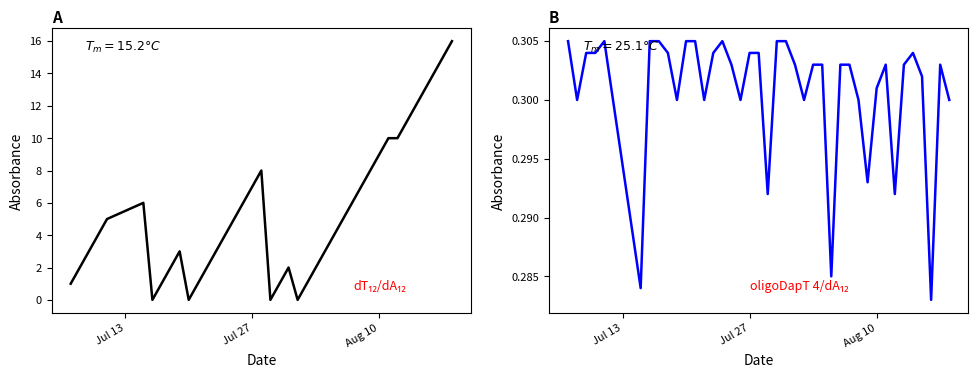

How many values in Streak are above zero?

36